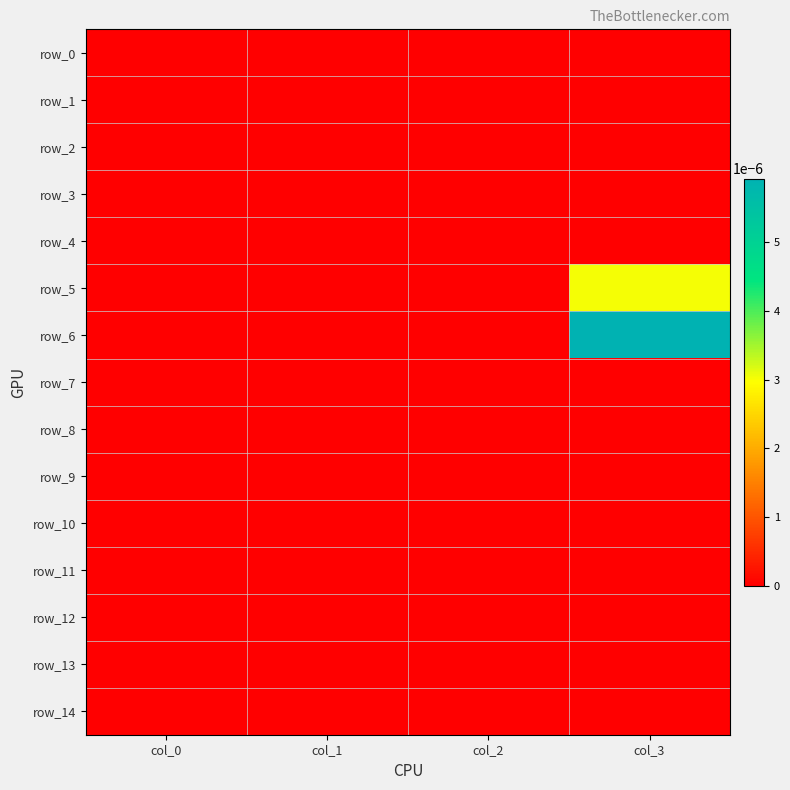

Which has a higher value, col_3 or col_2?

col_3